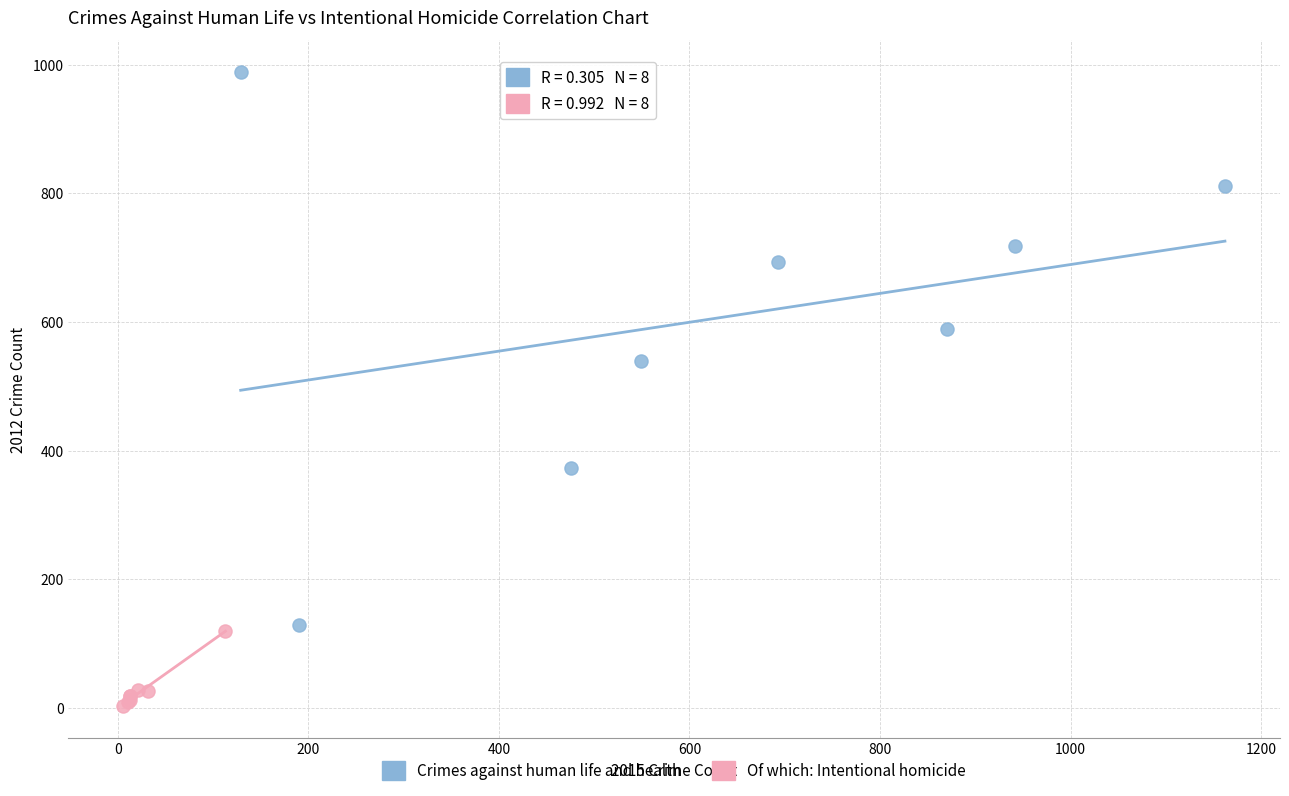

Which series reaches the minimum Y coordinate?

Of which: Intentional homicide